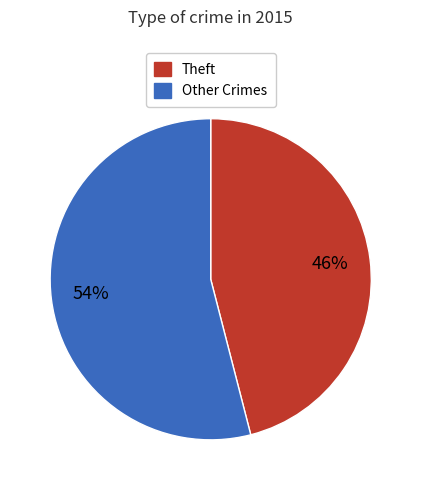

Is there a majority slice in this chart?

Yes